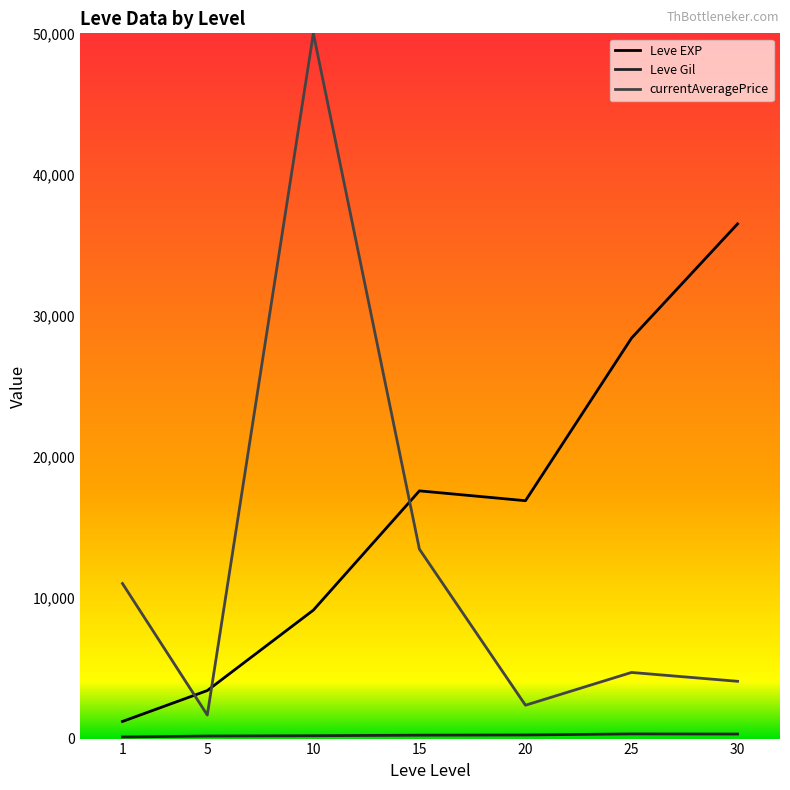

True or false: Leve EXP and currentAveragePrice intersect in this chart.

True